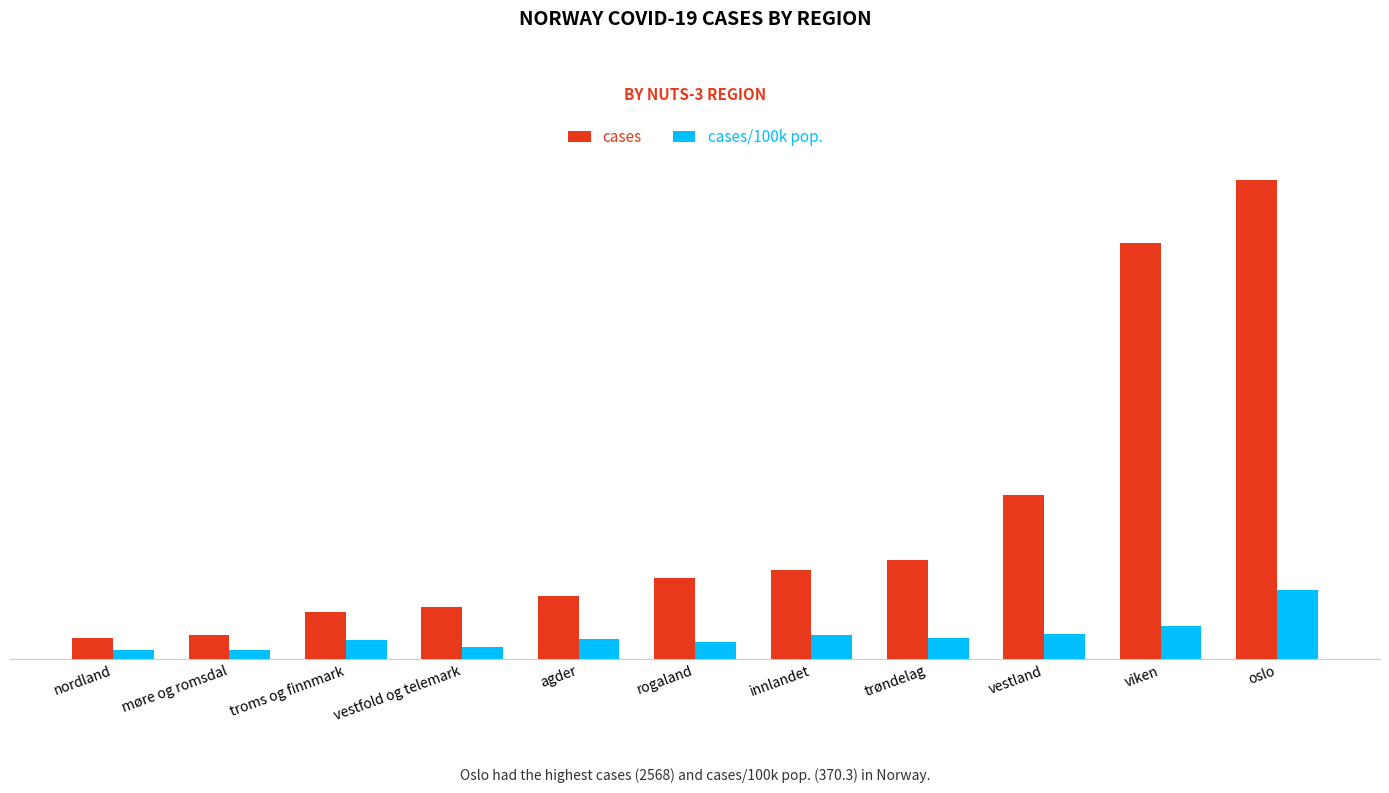

Are the bars grouped side by side (vs. stacked)?

Yes